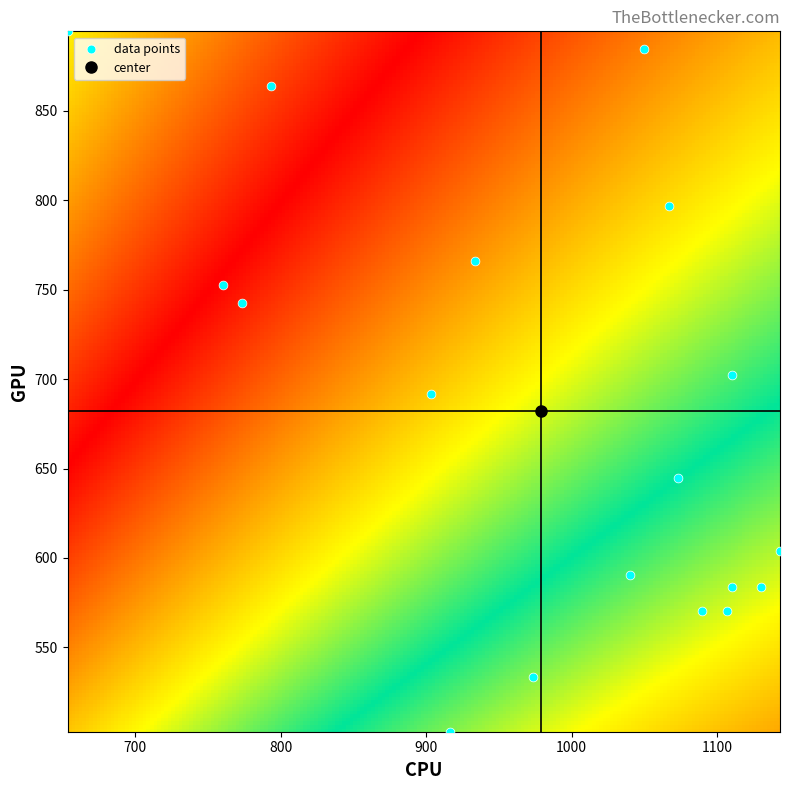

What is the range of X values (max minus min)?

490.0